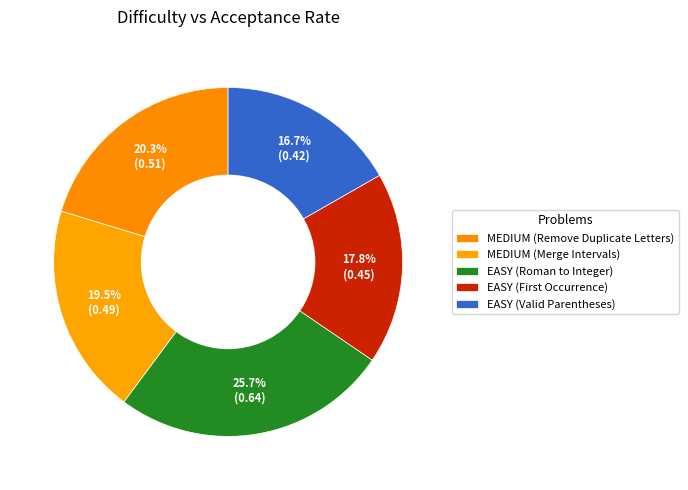

To the nearest percent, what is the difference between the largest and smallest slice percentages?

9%